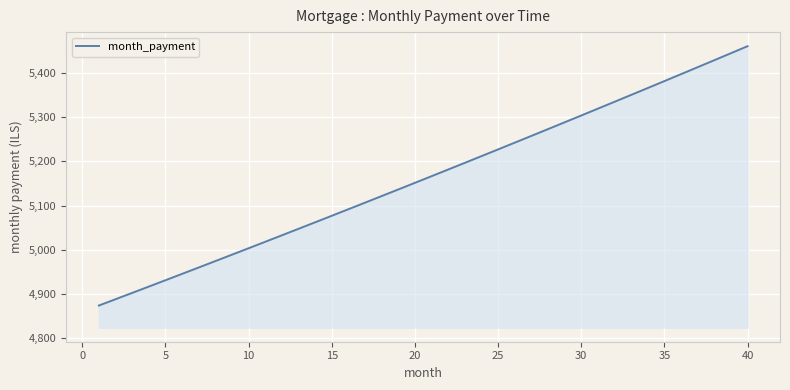

What is the maximum value shown in the chart?

5460.2